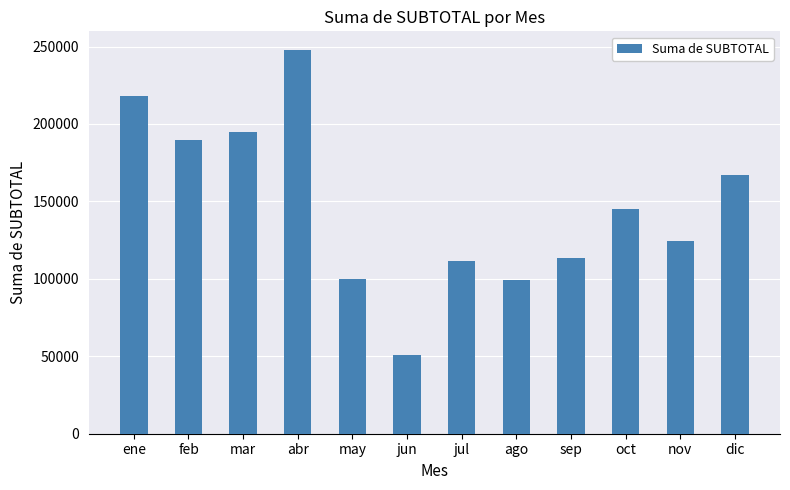

What is the label of the 10th bar from the right?

mar